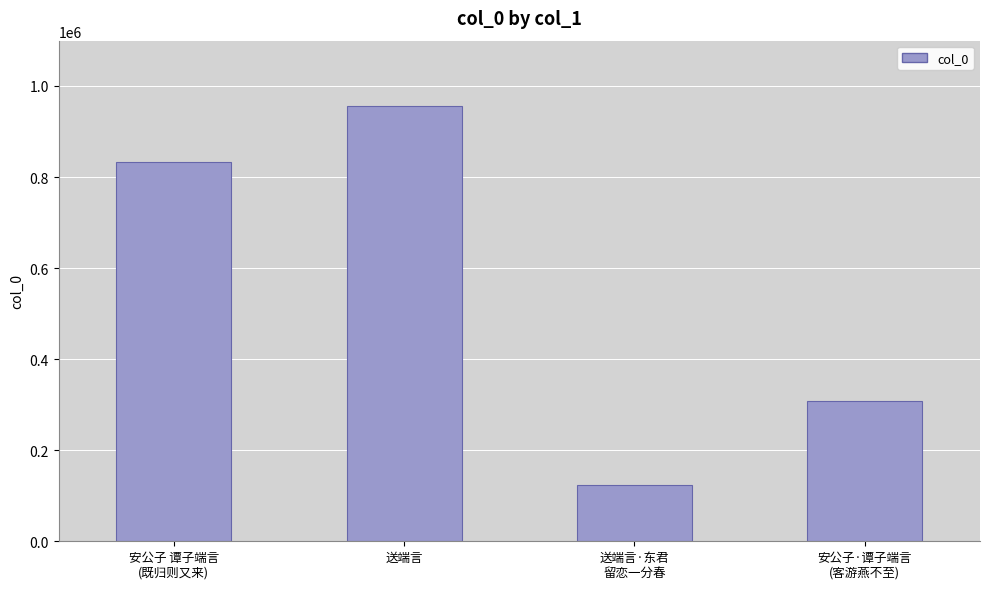

At which label is the value closest to 539776?

安公子·谭子端言
(客游燕不至)